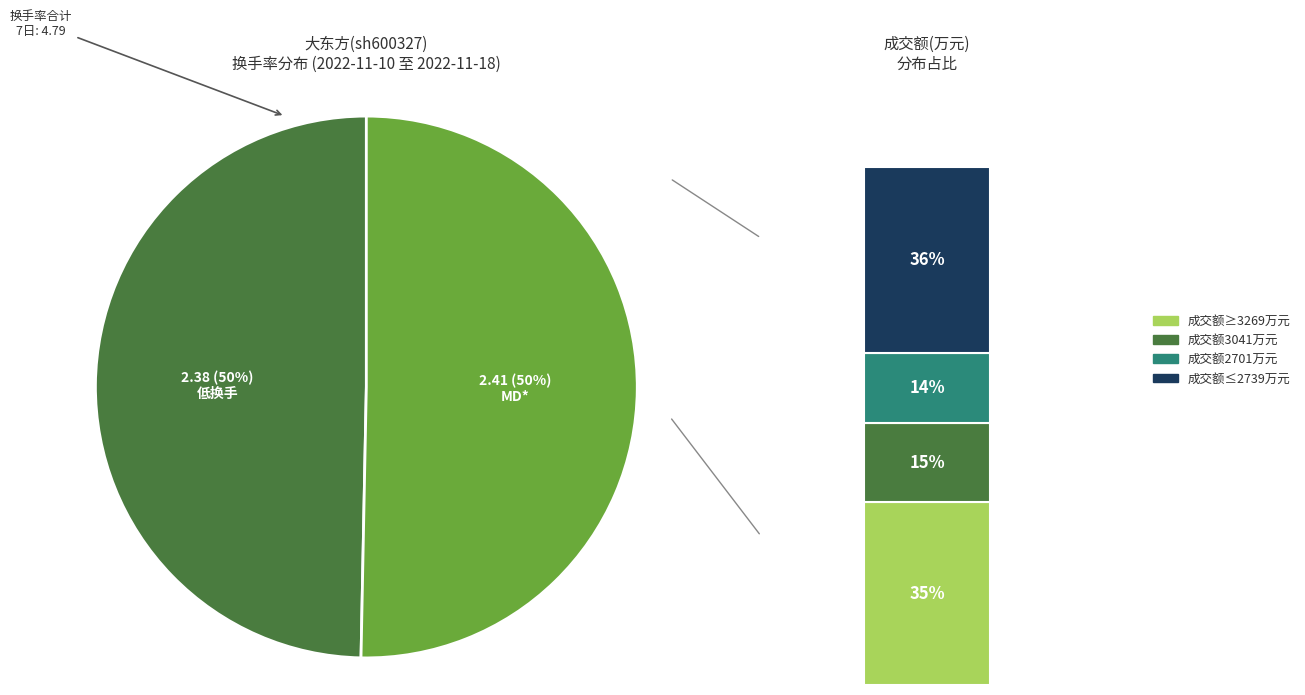

Does 2022-11-17 account for over 50% of the chart?

No